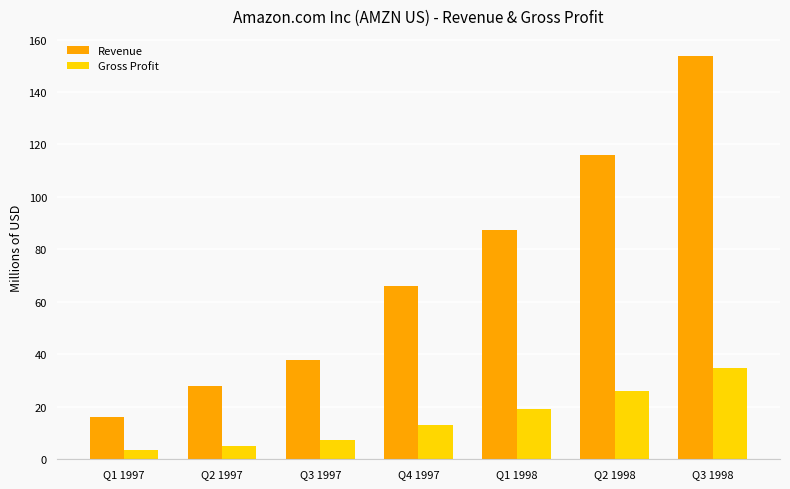

The Gross Profit series shows 58.1 at Q3 1998. True or false?

False